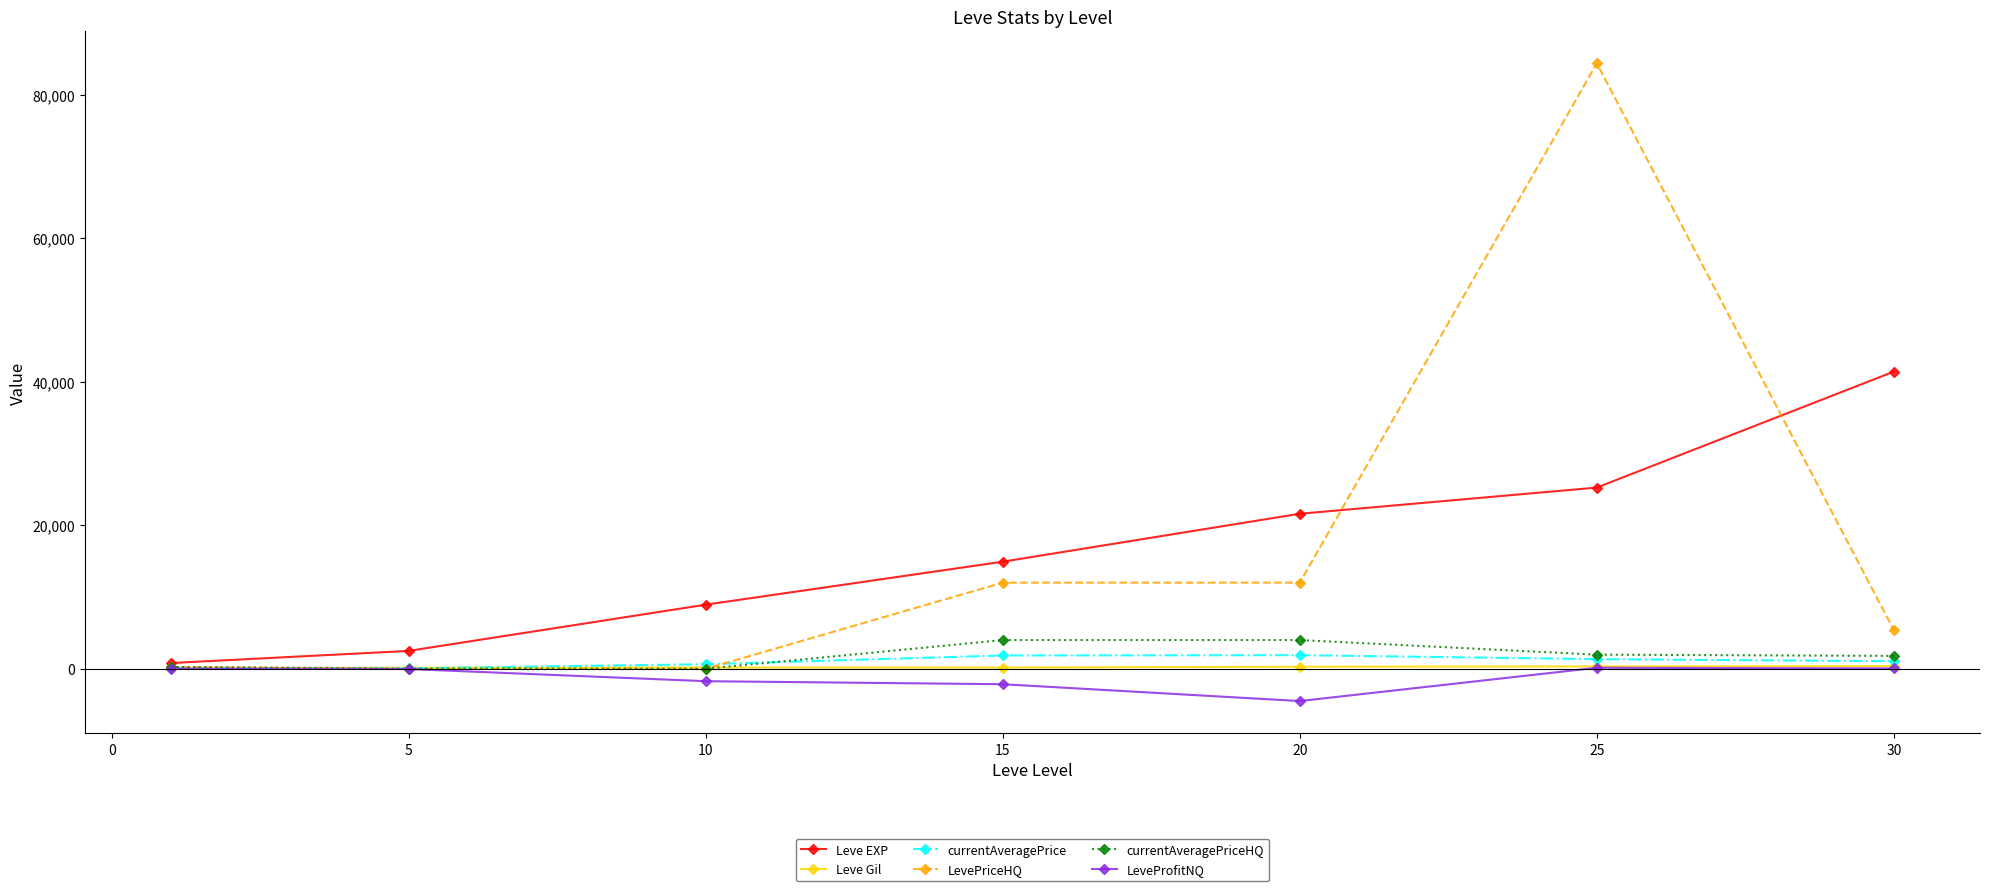

How many distinct data groups are displayed?

6